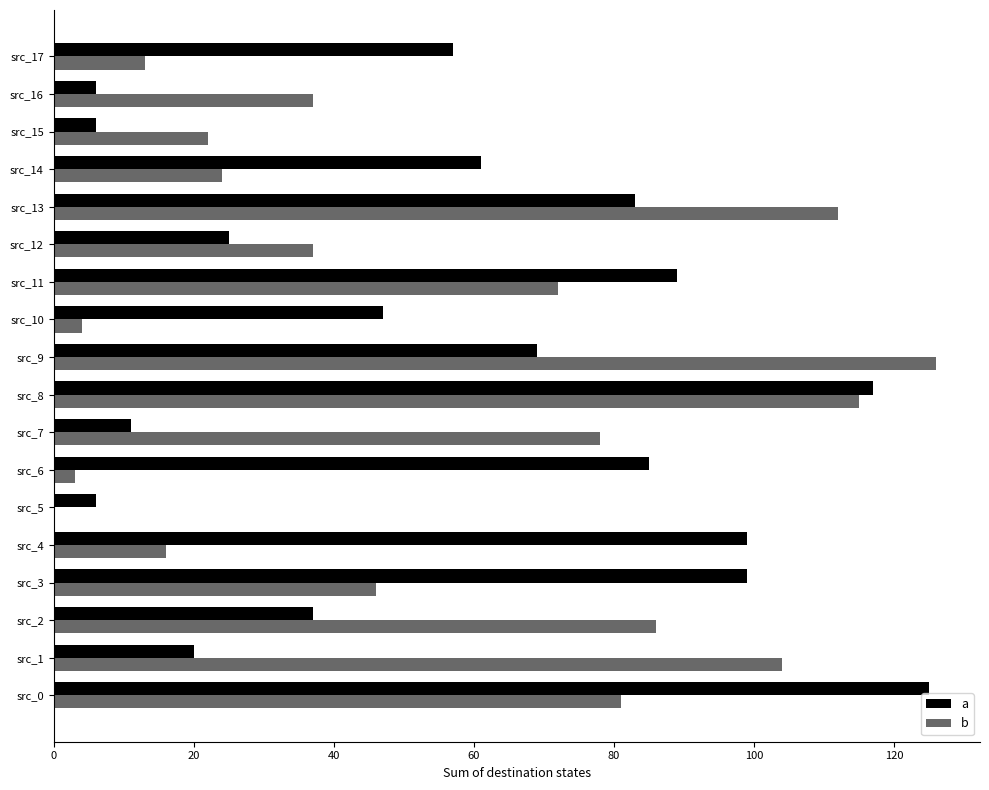

What is the maximum value shown in the chart?

126